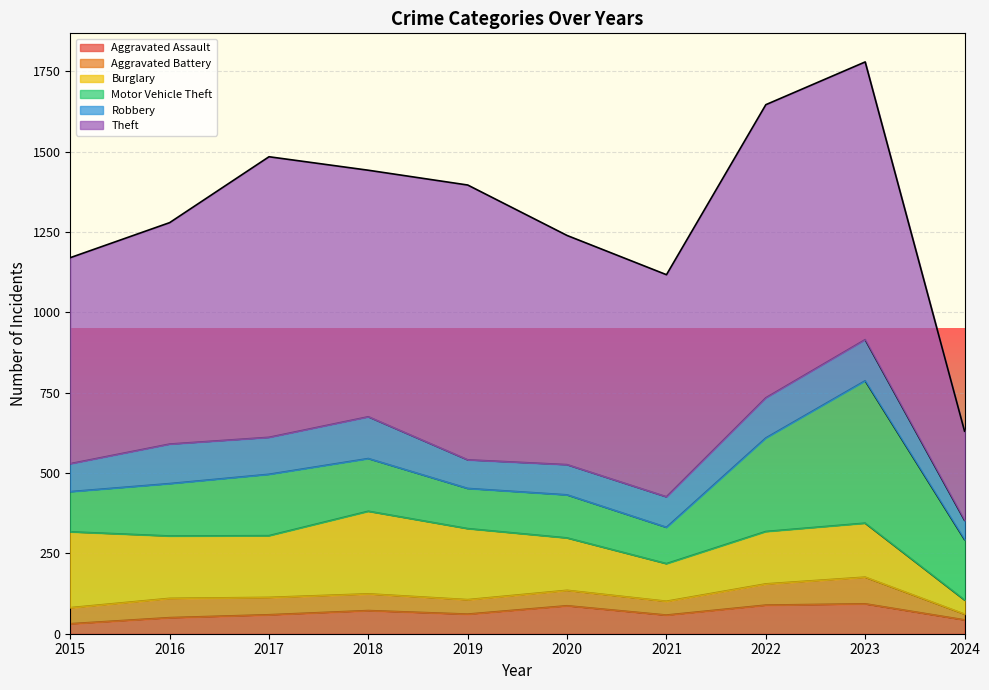

List the series in order of their peak value, highest first.

Theft, Motor Vehicle Theft, Burglary, Robbery, Aggravated Assault, Aggravated Battery